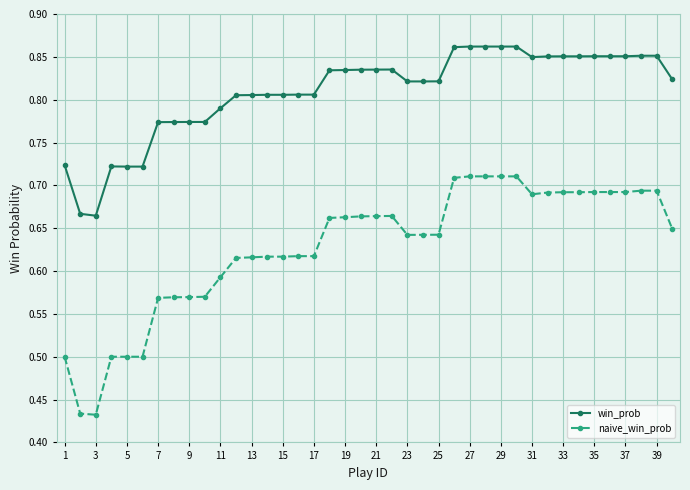

True or false: naive_win_prob and win_prob intersect in this chart.

False